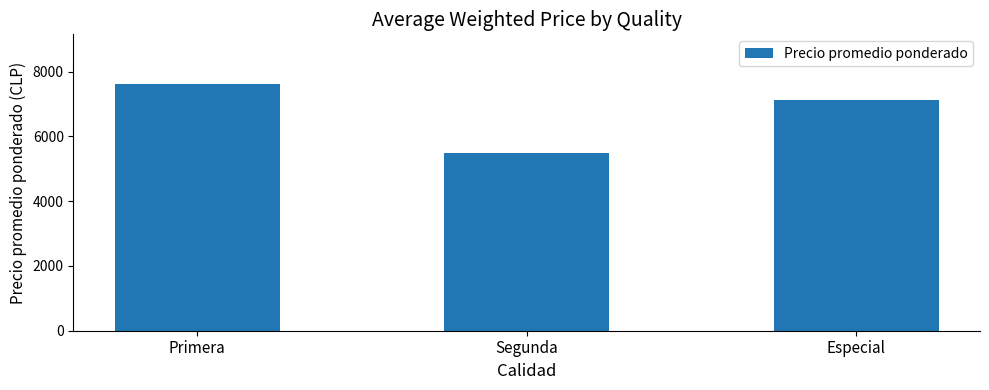

The chart shows a value of 7118 at Especial. True or false?

True